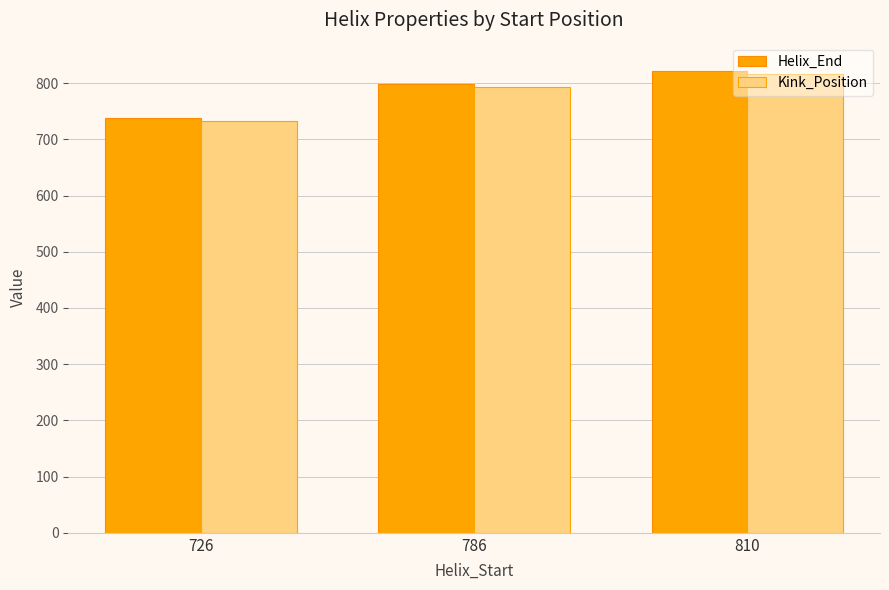

How many Helix_End values are between 738 and 822?

3